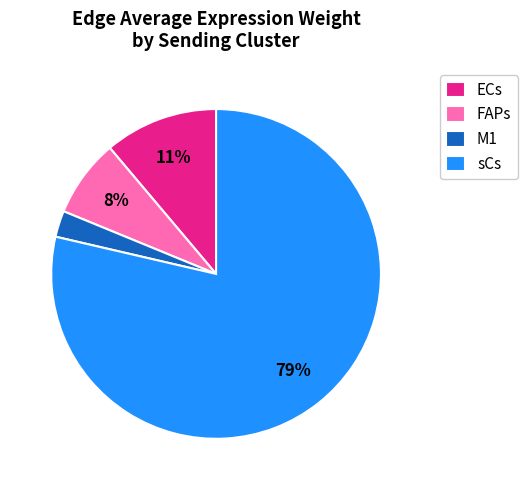

Which slice is the largest?

sCs